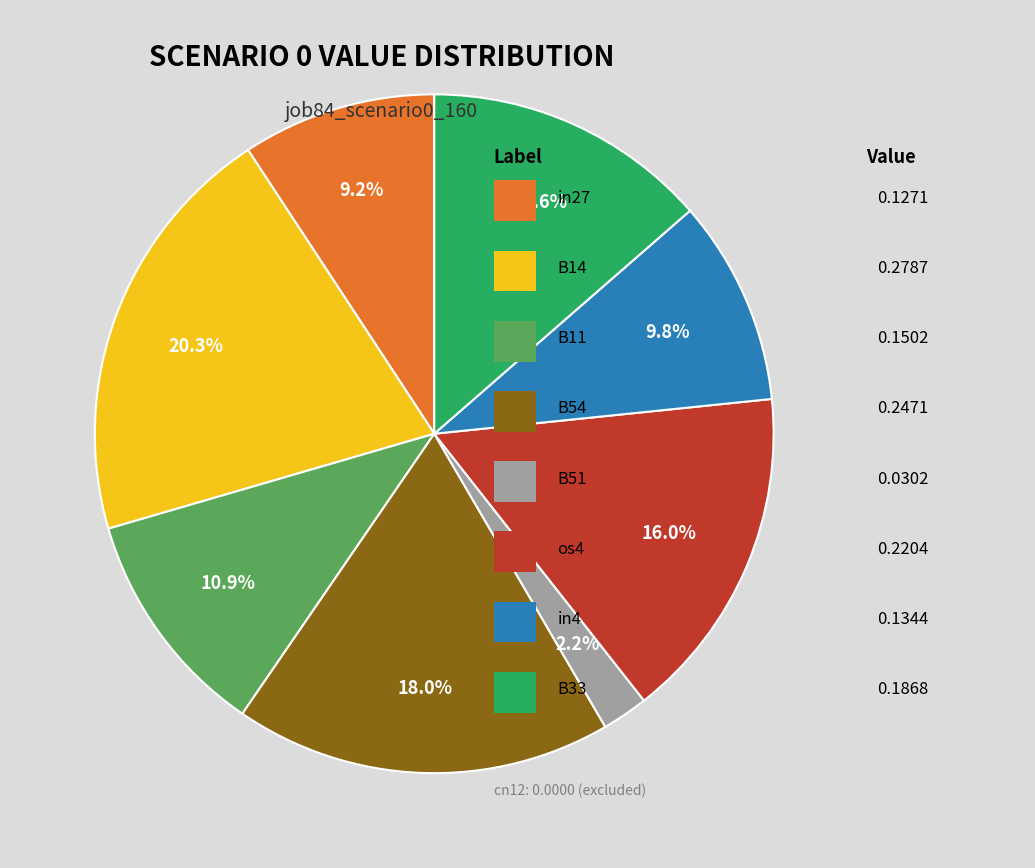

Is there any slice that represents more than half of the pie?

No